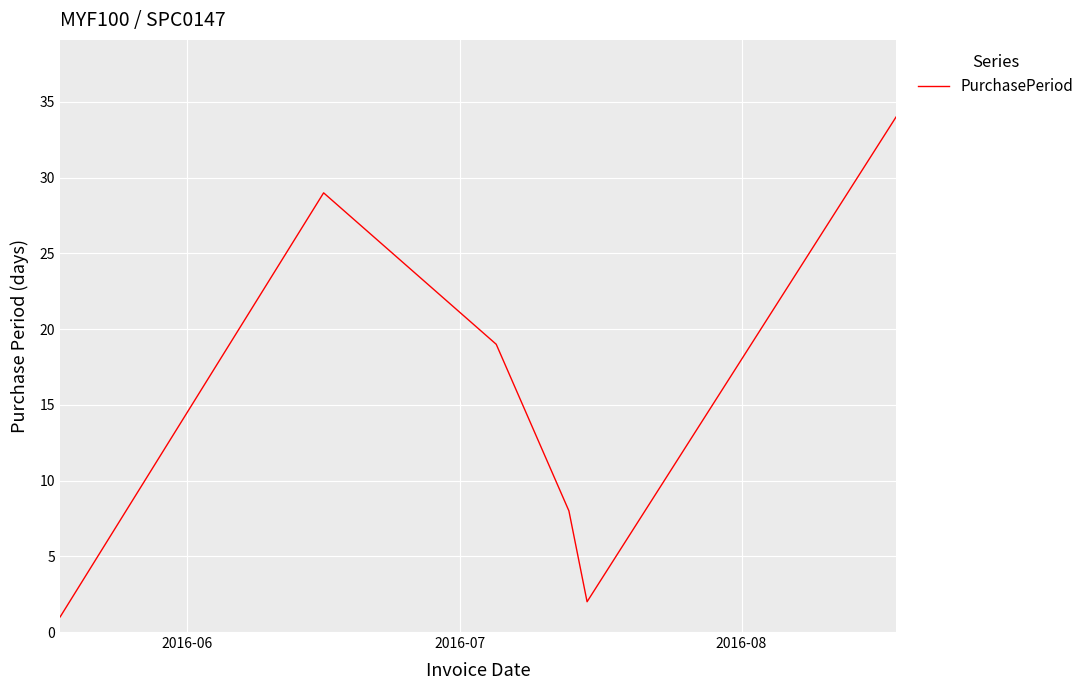

True or false: the data has more than 0 interior local peaks.

True